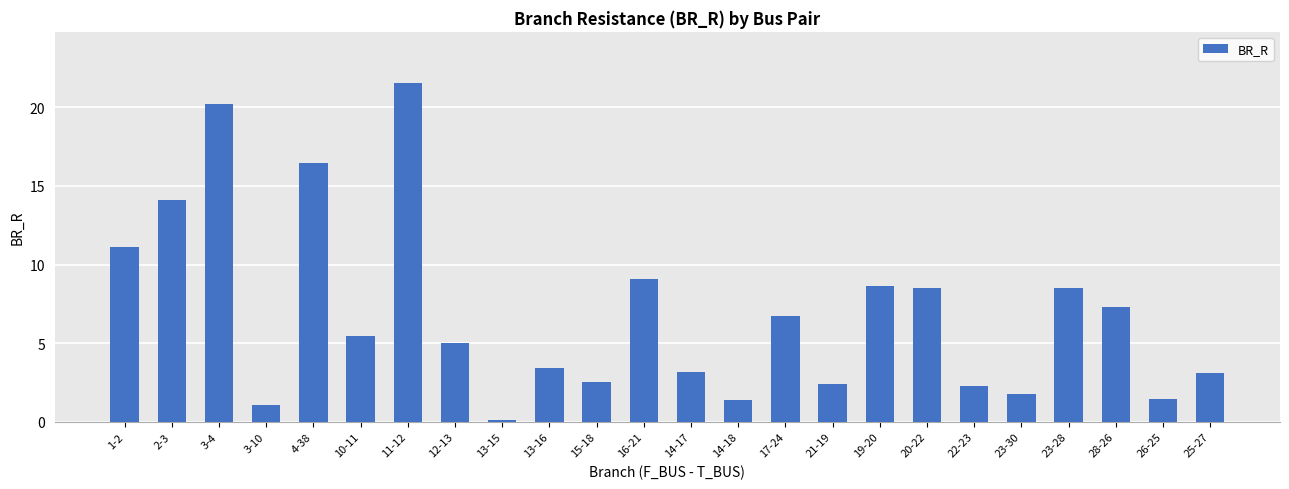

What is the maximum value shown in the chart?

21.6